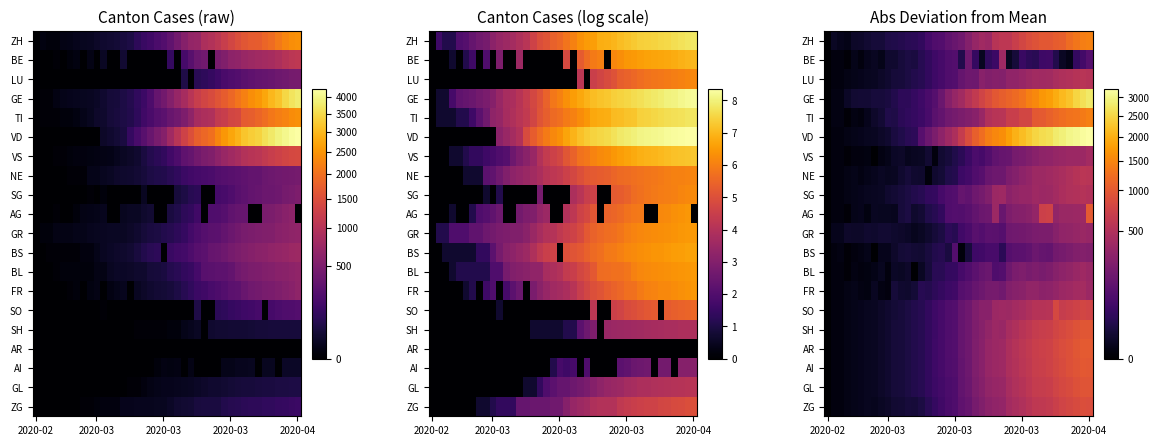

Which series has the largest range (max minus min)?

VD